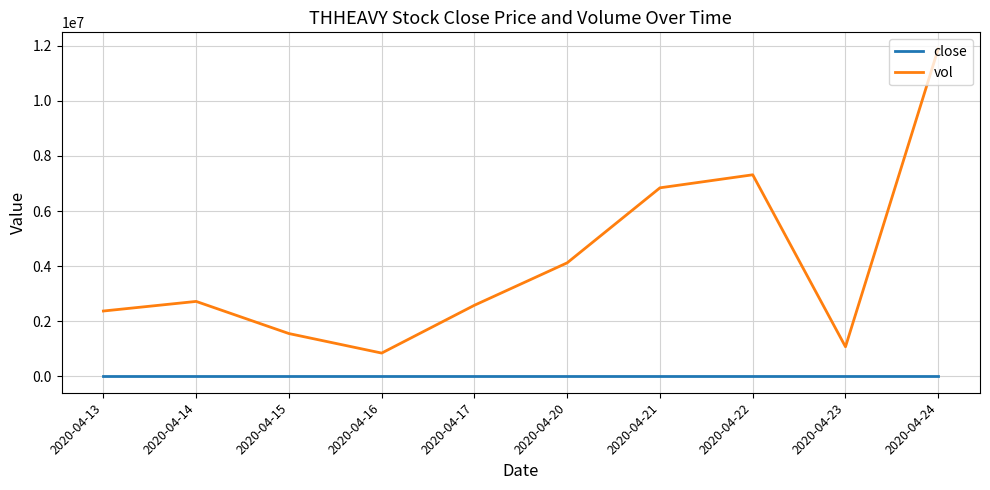

The vol series shows 6842500.0 at 2020-04-21. True or false?

True